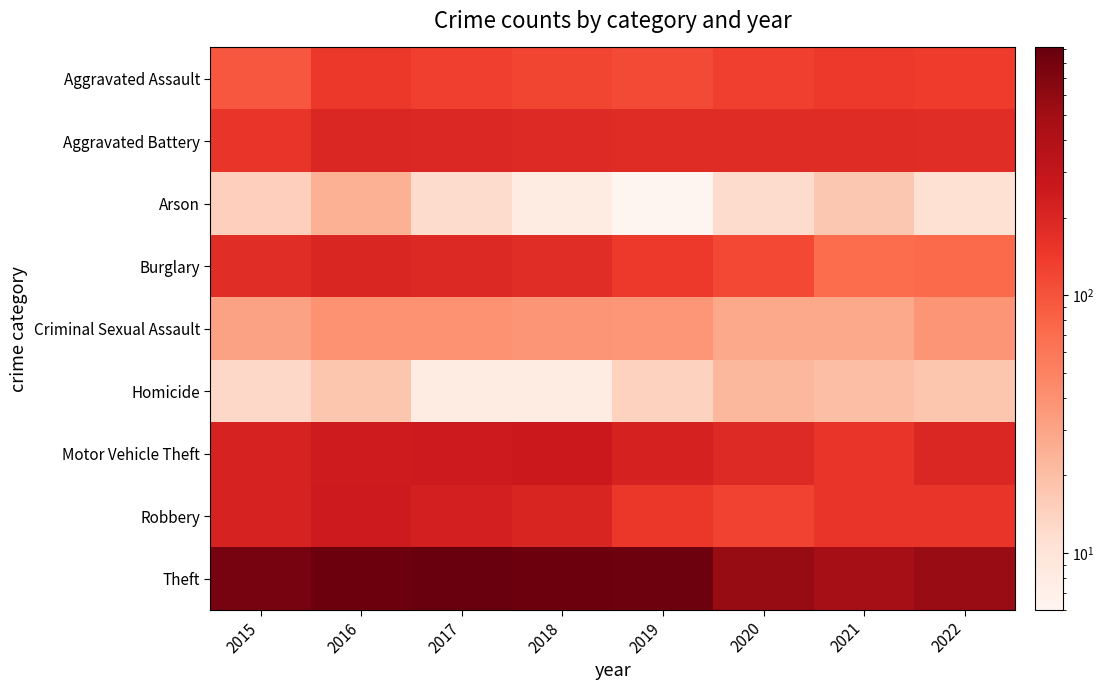

What is the maximum value shown in the chart?

916